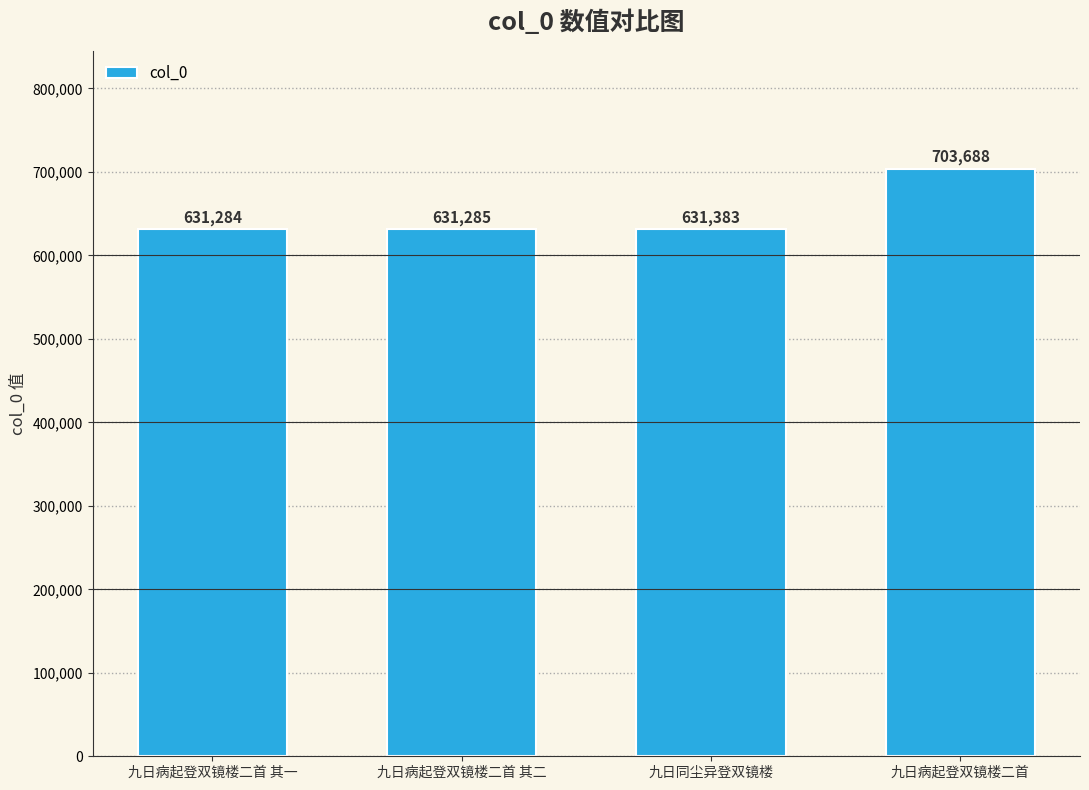

List the labels in order of value, largest first.

九日病起登双镜楼二首, 九日同尘异登双镜楼, 九日病起登双镜楼二首 其二, 九日病起登双镜楼二首 其一